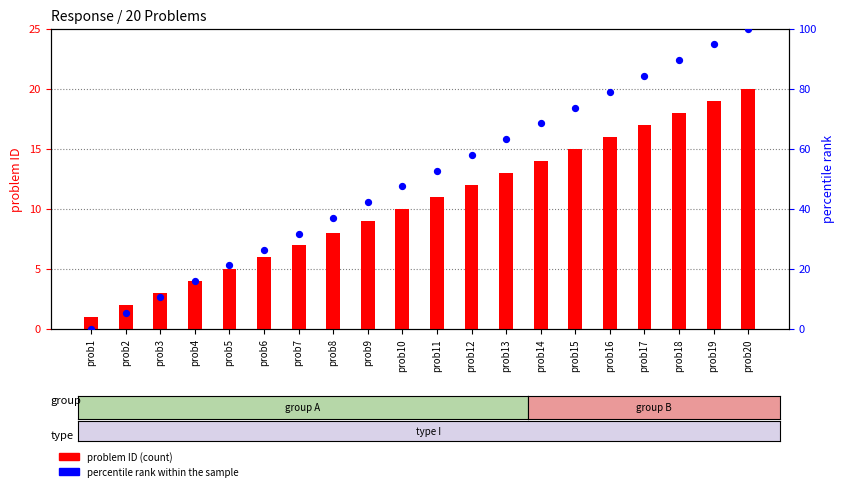

Which series has the largest total across all categories?

percentile rank within the sample